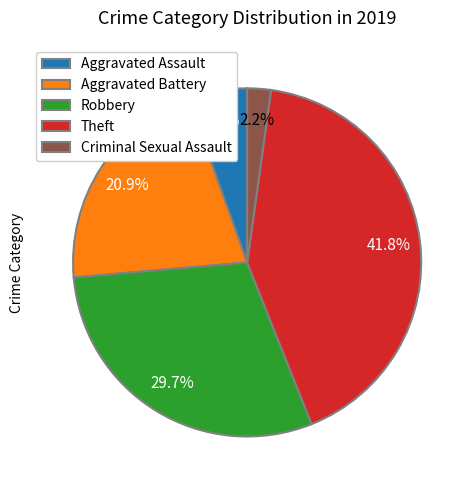

How many segments does this pie chart have?

5